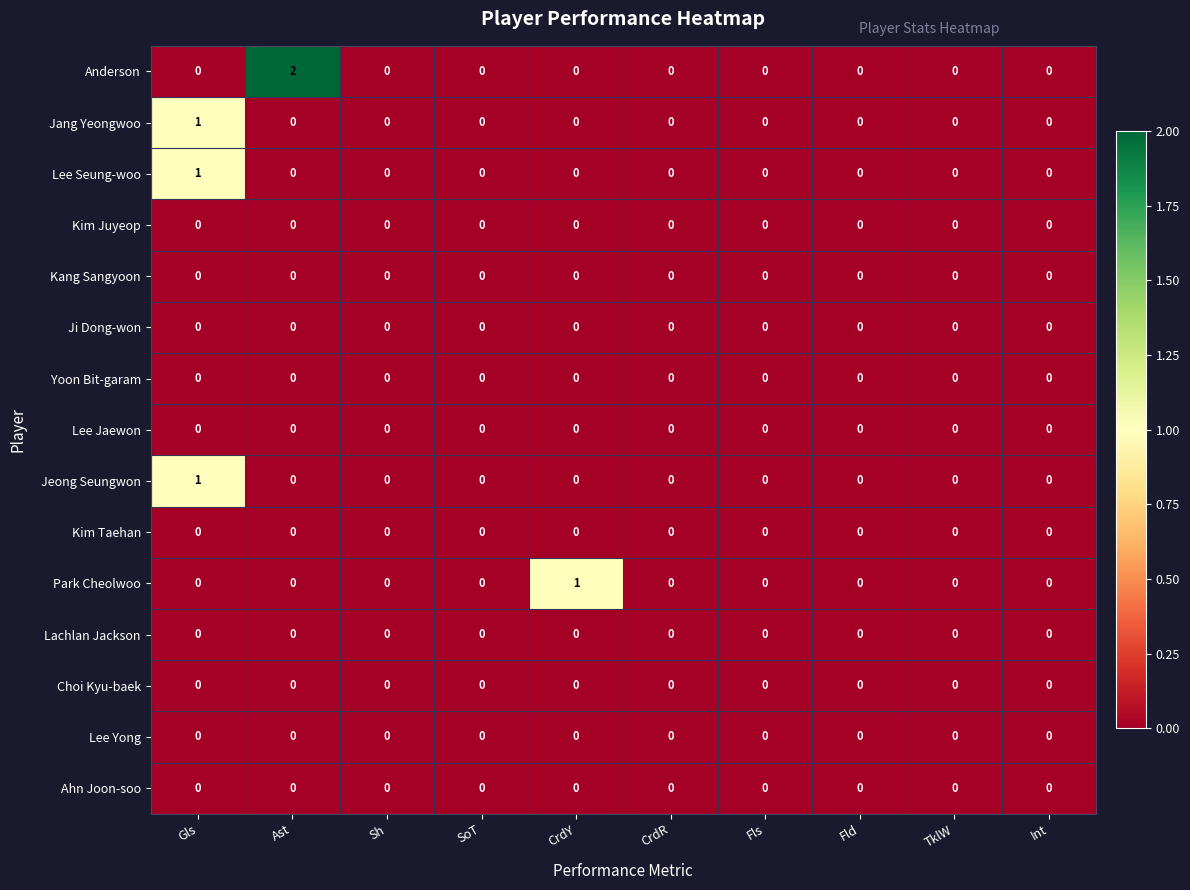

At which category is the sum across all series the highest?

Gls